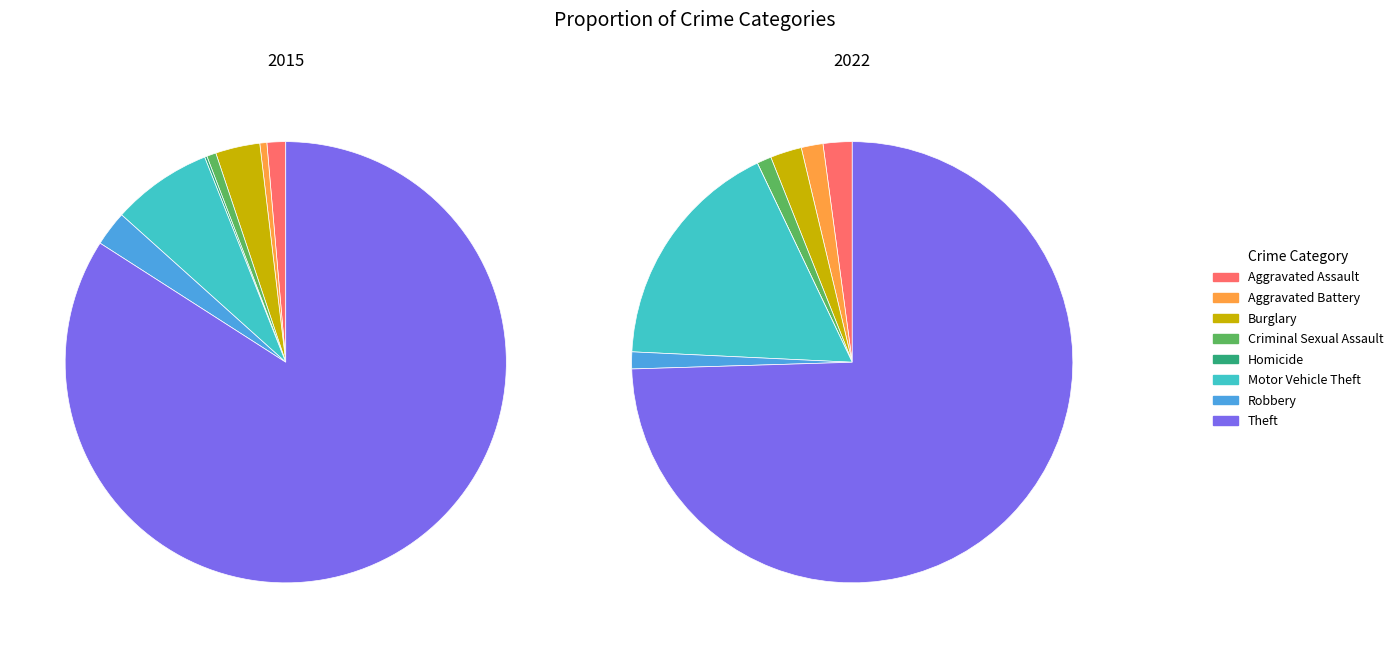

How many segments does this pie chart have?

8